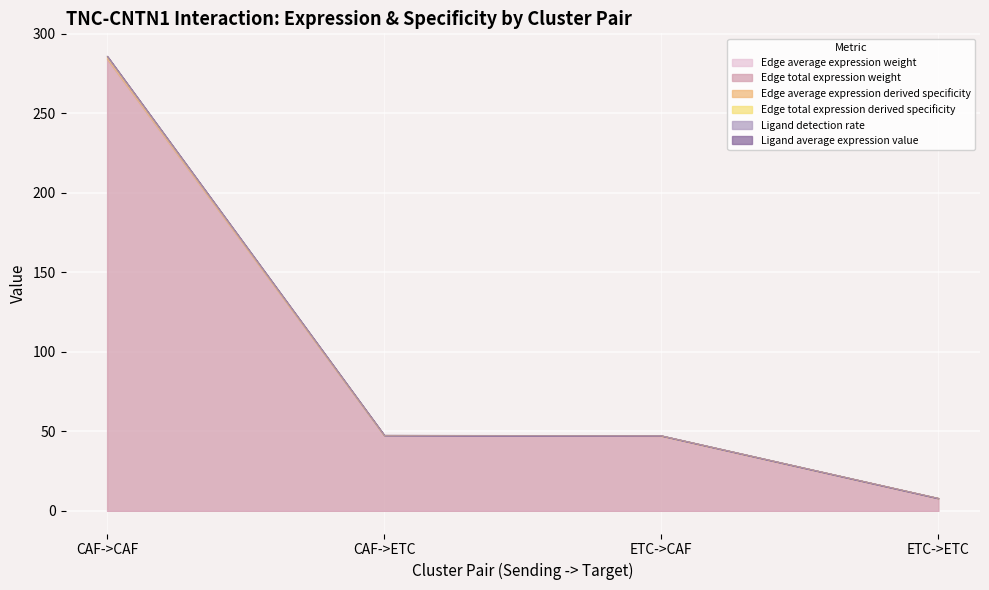

Which series has the largest total across all categories?

Edge total expression derived specificity